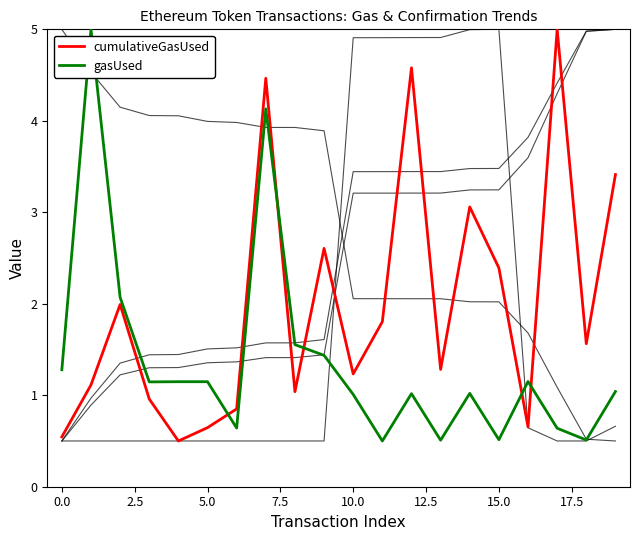

The value of cumulativeGasUsed at 10 is 1.2. True or false?

True